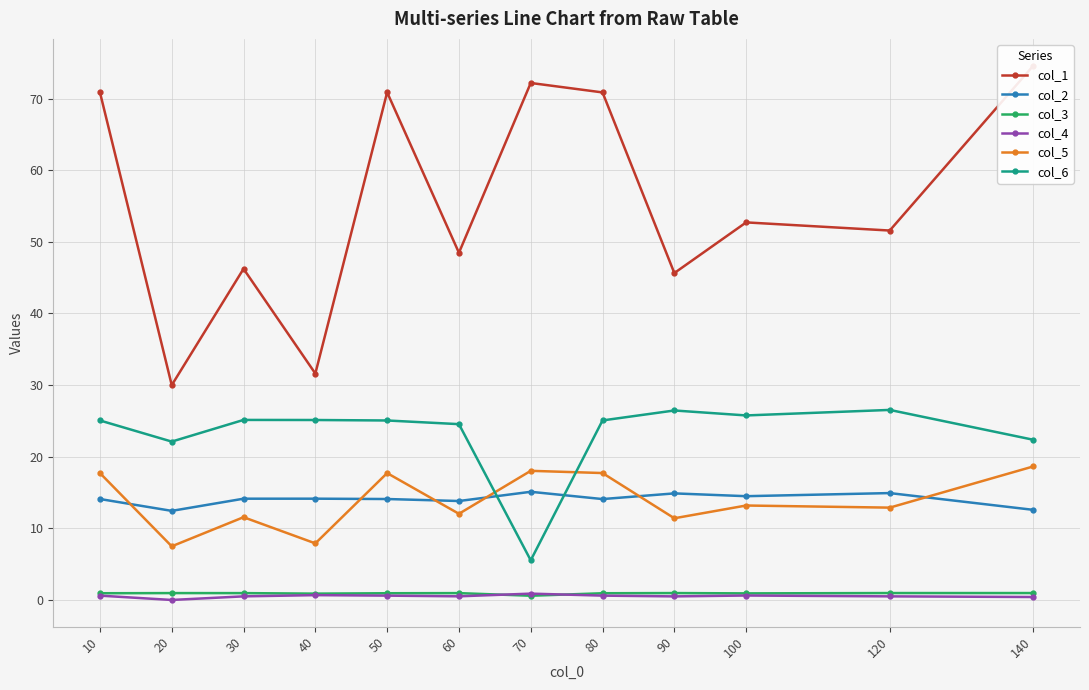

Which label corresponds to the largest value in the chart?

140